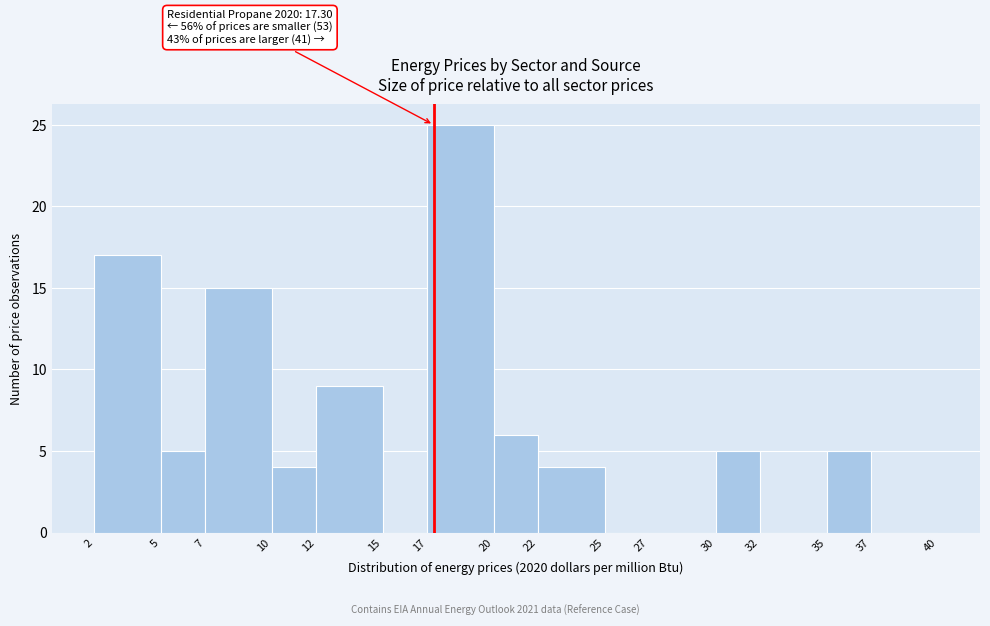

Over which range of the x-axis is the bar tallest?

17 to 20